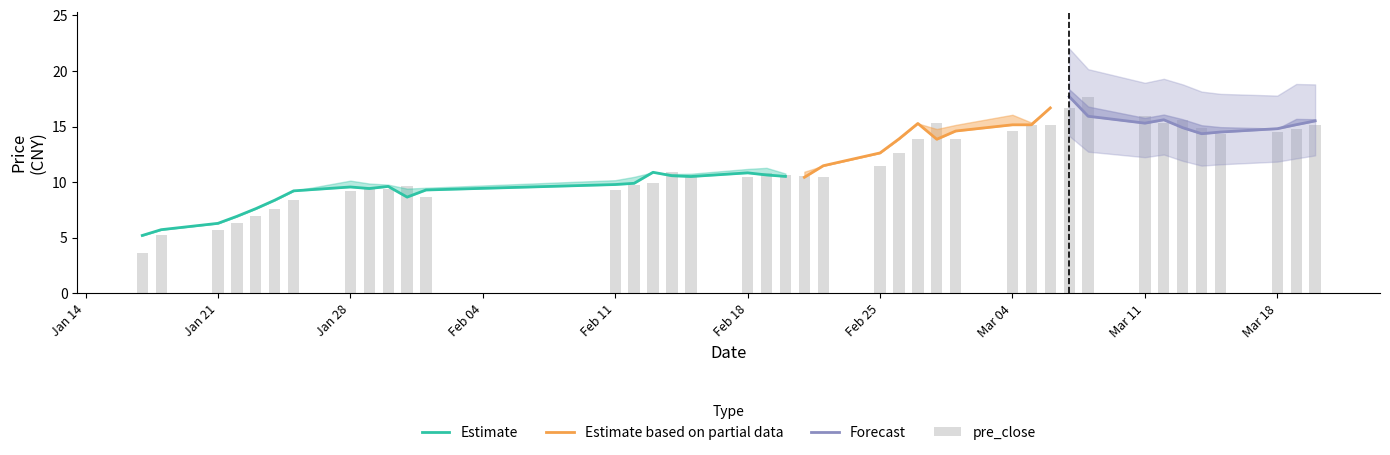

What is the maximum value shown in the chart?

18.4